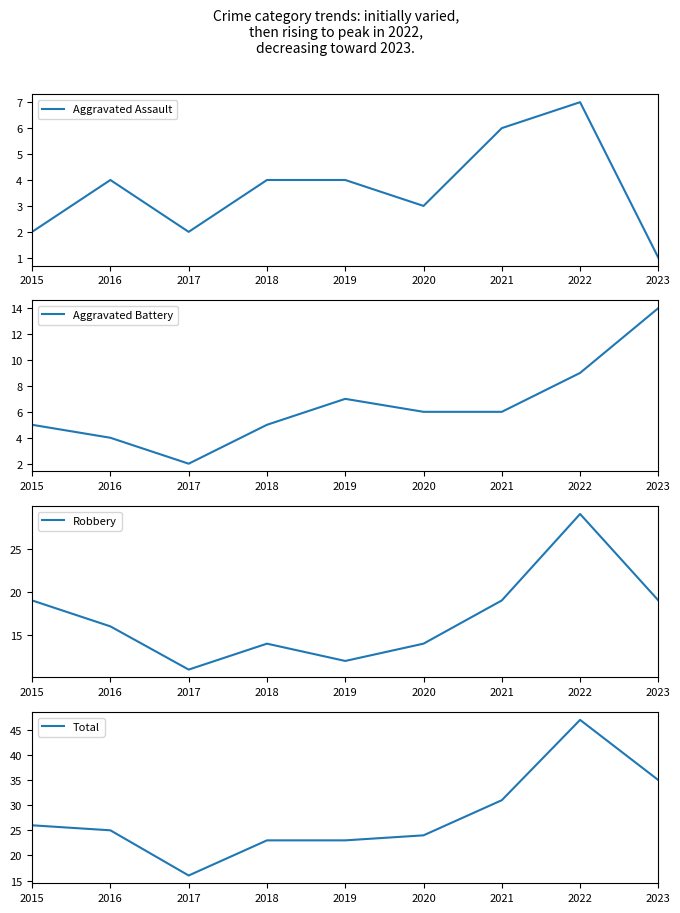

Reading left to right, extract all data points from this chart.

Aggravated Assault: 2	4	2	4	4	3	6	7	1
Aggravated Battery: 5	4	2	5	7	6	6	9	14
Robbery: 19	16	11	14	12	14	19	29	19
Total: 26	25	16	23	23	24	31	47	35